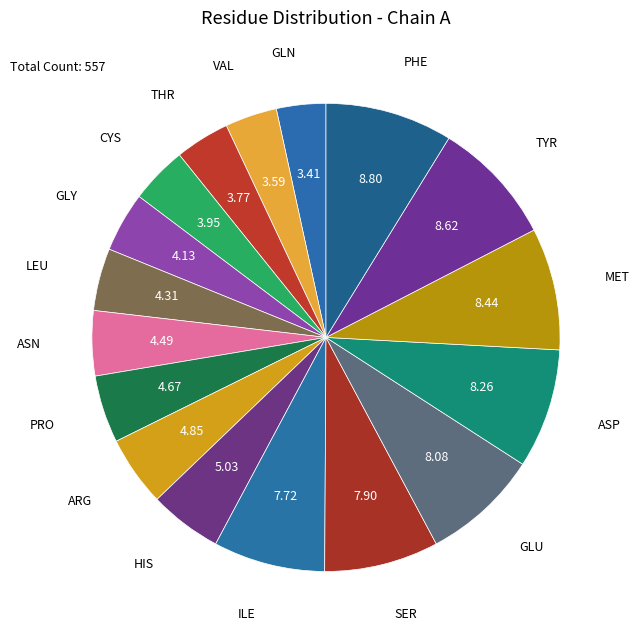

Does any single category account for the majority?

No